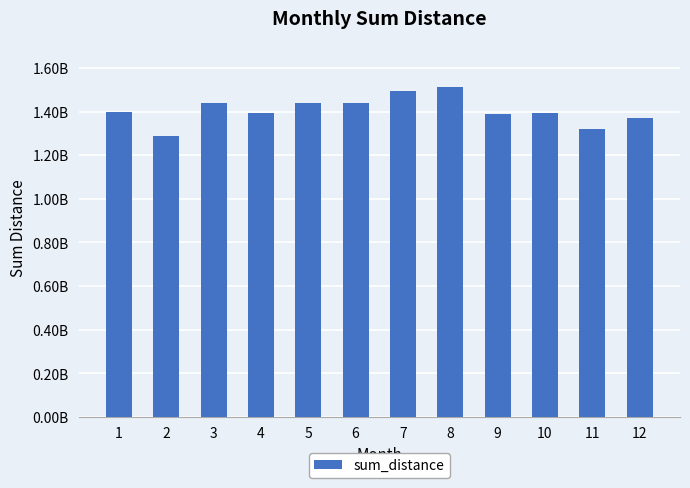

The chart shows a value of 1390326669 at 9. True or false?

True